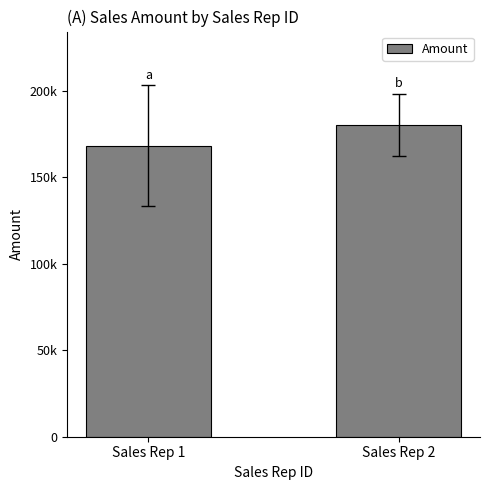

What is the change in value from Sales Rep 1 to Sales Rep 2?

+11893.3